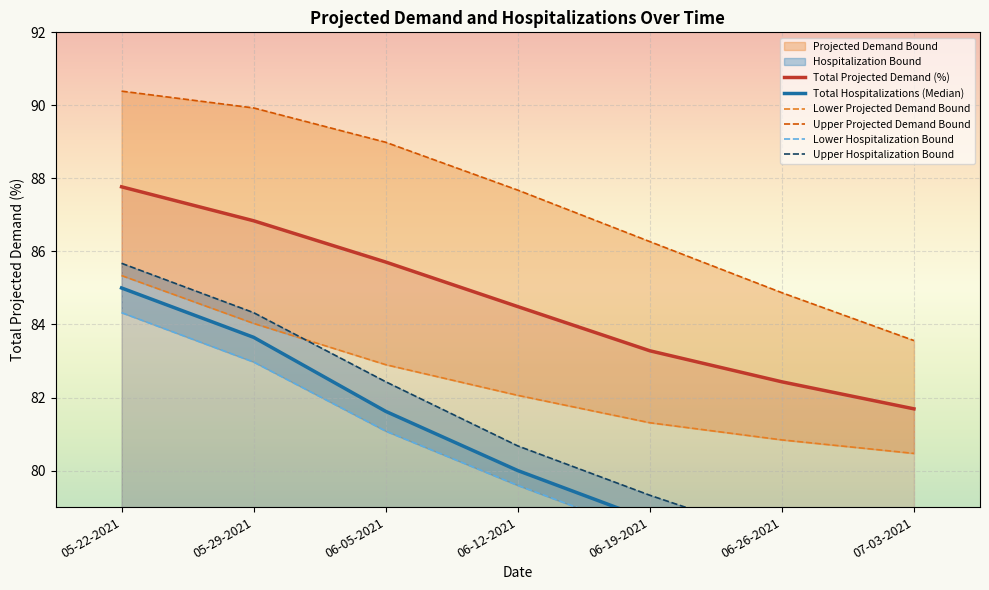

True or false: Total Projected Demand (%) has more than 1 interior local peaks.

False